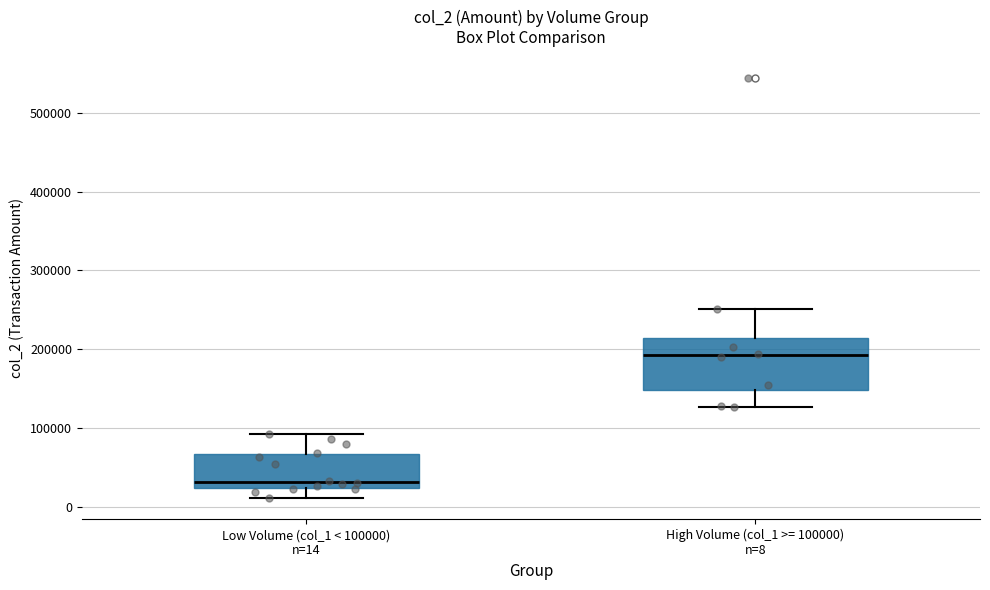

Reading left to right, transcribe this box plot: for each box, give where its median line is, the range the box spans, and where its two whiskers end, as read against the y-axis. The values are not printed on the chart, so give them approximately, as read against the axis.

Low Volume (col_1 < 100000) n=14: median 30000, box 20000 to 70000, whiskers 10000 to 90000
High Volume (col_1 >= 100000) n=8: median 190000, box 150000 to 210000, whiskers 130000 to 250000